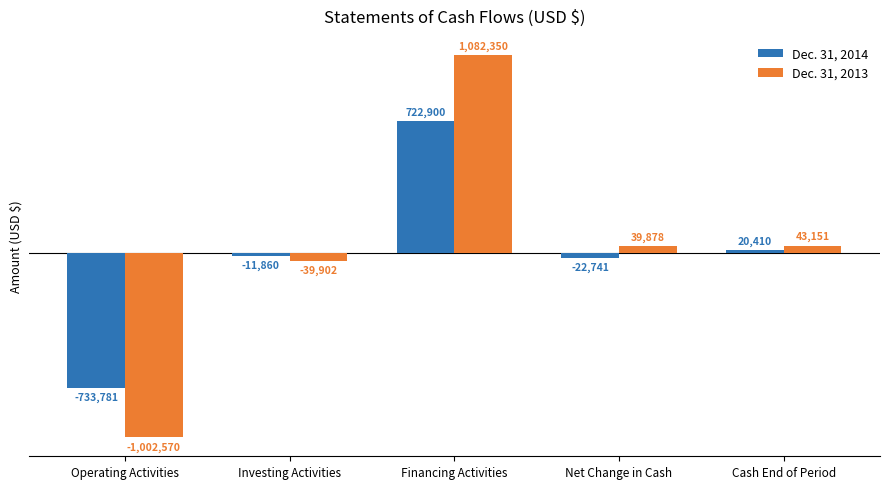

How many bars are there in each group?

2